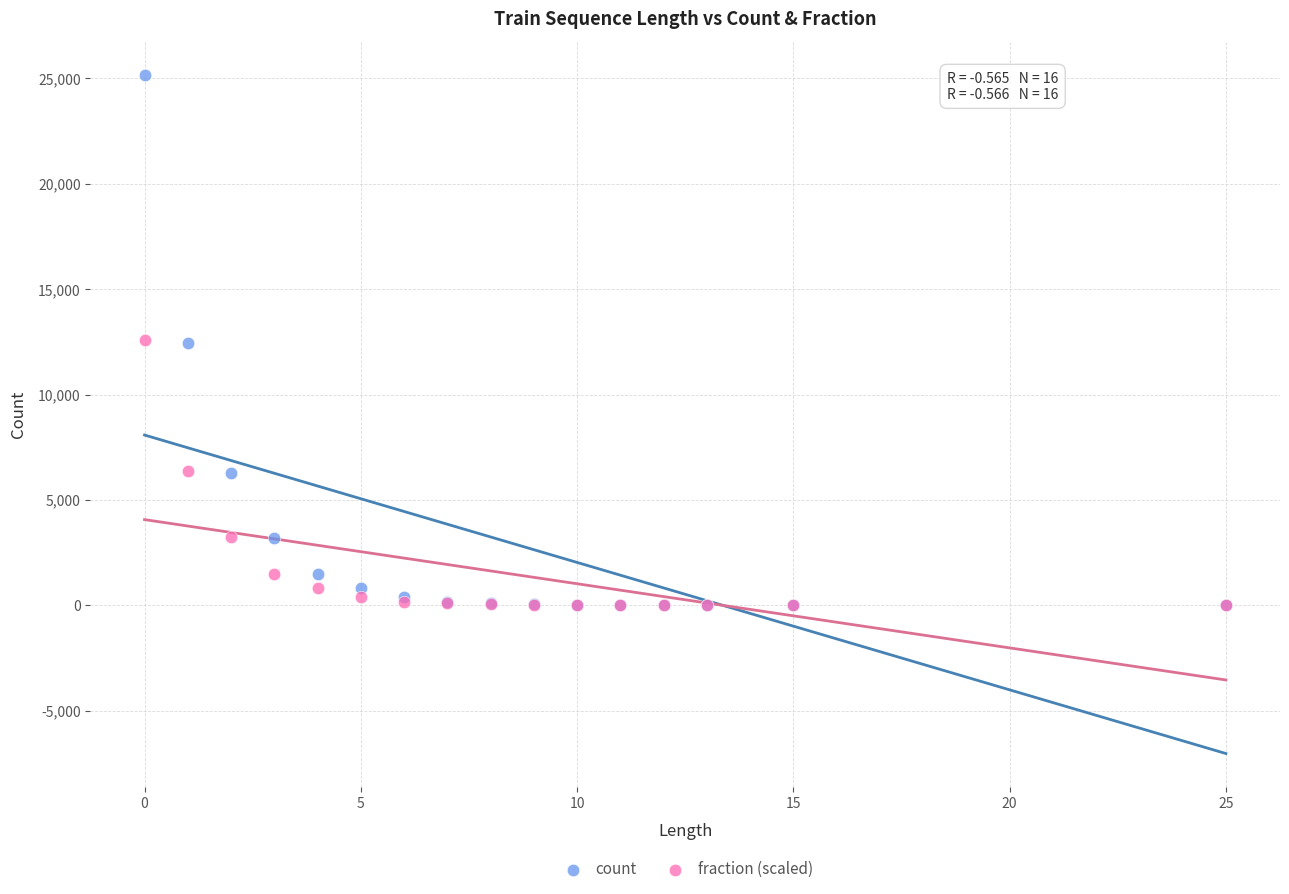

Which series has the largest Y range (max minus min)?

count